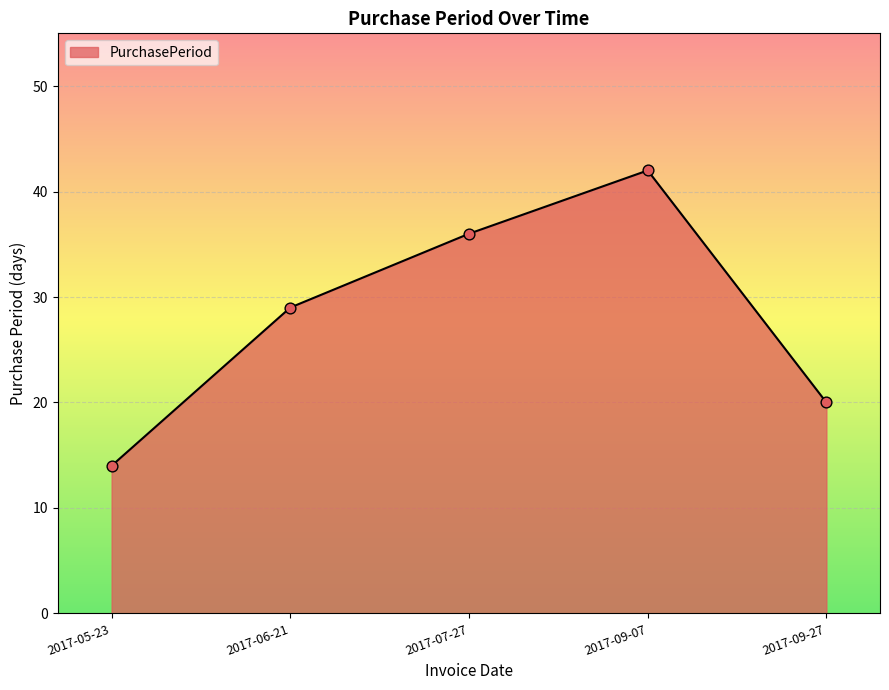

Between 2017-09-07 and 2017-06-21, which is larger?

2017-09-07